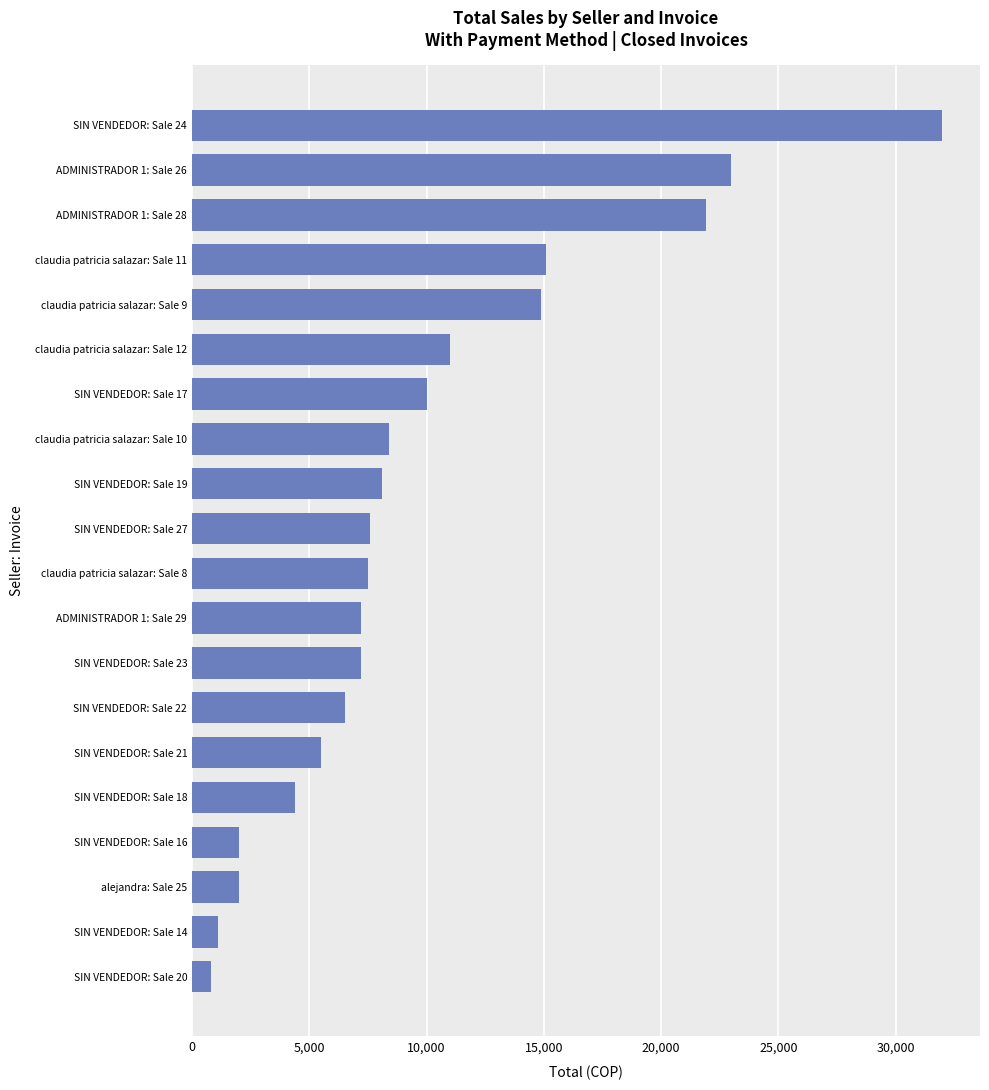

What is the smallest value displayed?

800